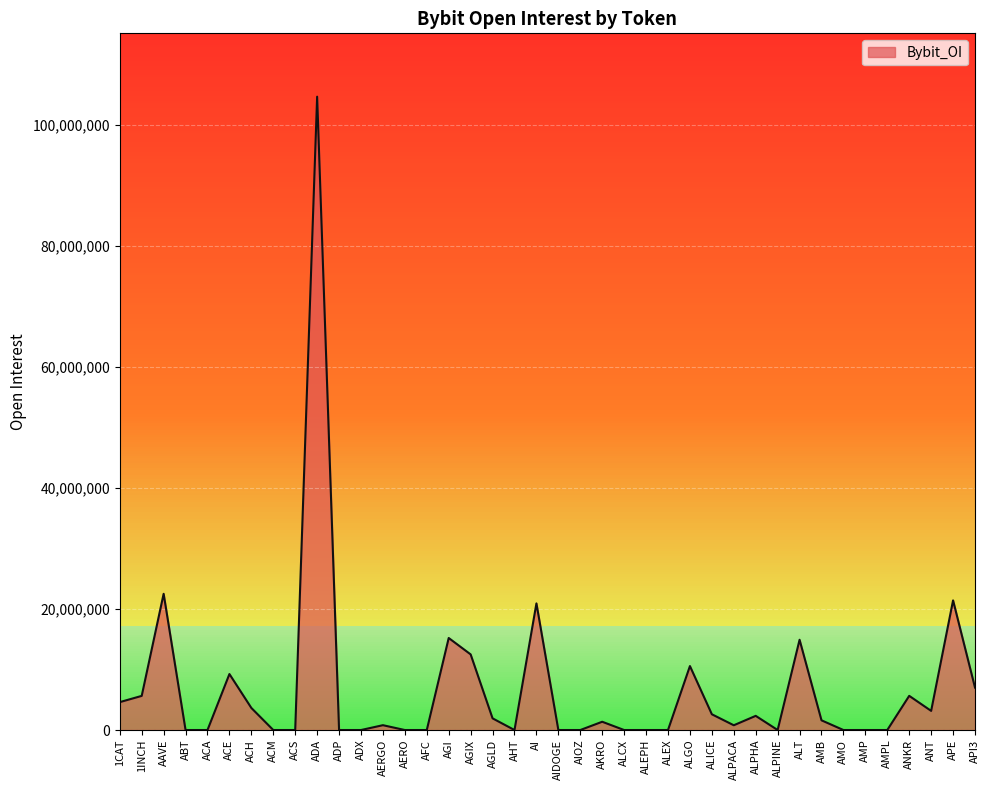

The value at ALCX is 0. True or false?

True